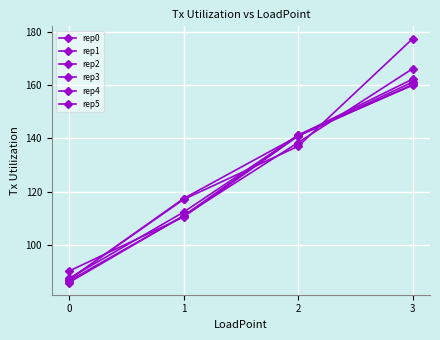

How many distinct data groups are displayed?

6